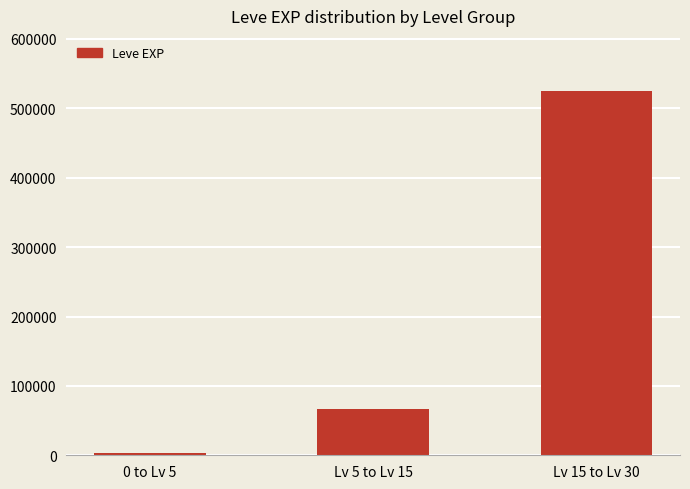

What is the ratio of the value at Lv 5 to Lv 15 to the value at 0 to Lv 5?

21.1